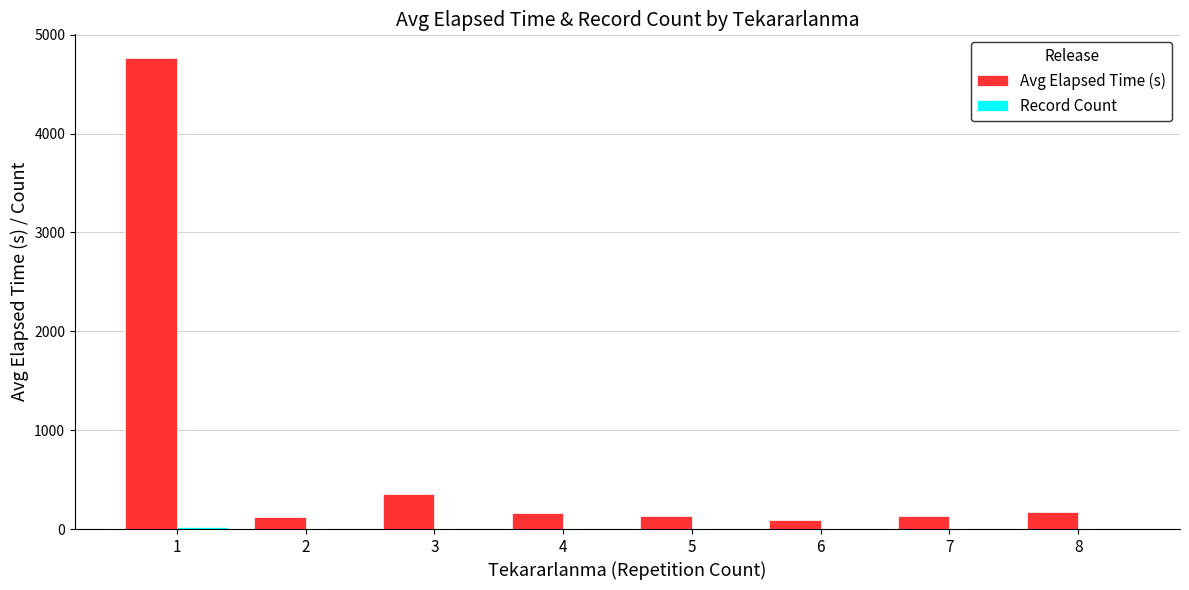

What is the sum of all Avg Elapsed Time (s) values?

5928.3